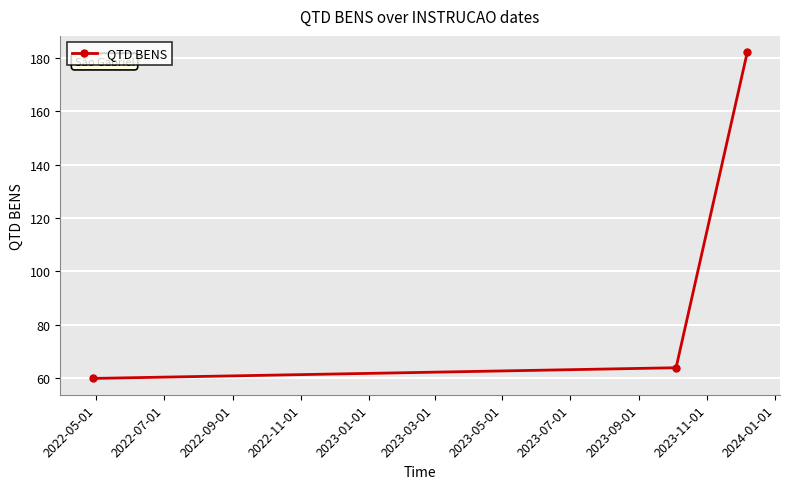

What is the difference between the second highest and minimum values?

4